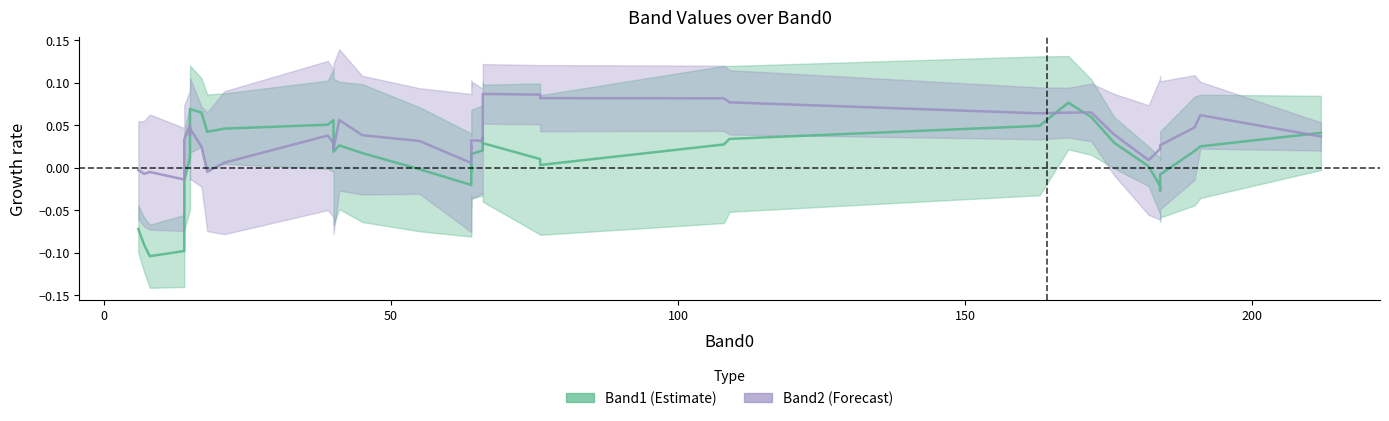

Count the number of data series in this chart.

2